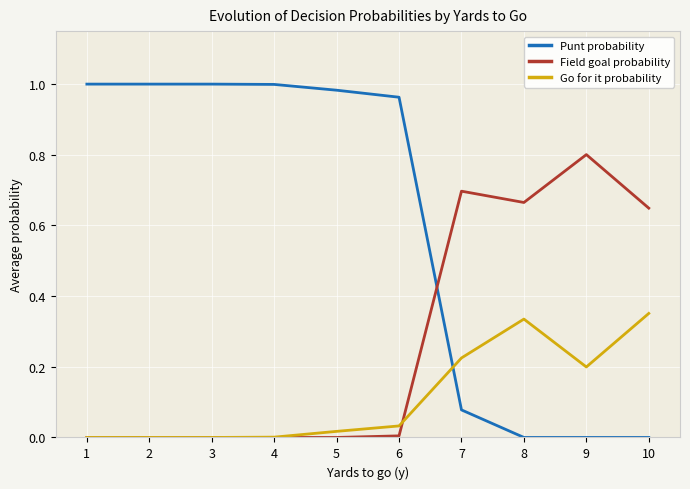

List the series in order of their overall mean, lowest first.

Go for it probability, Field goal probability, Punt probability